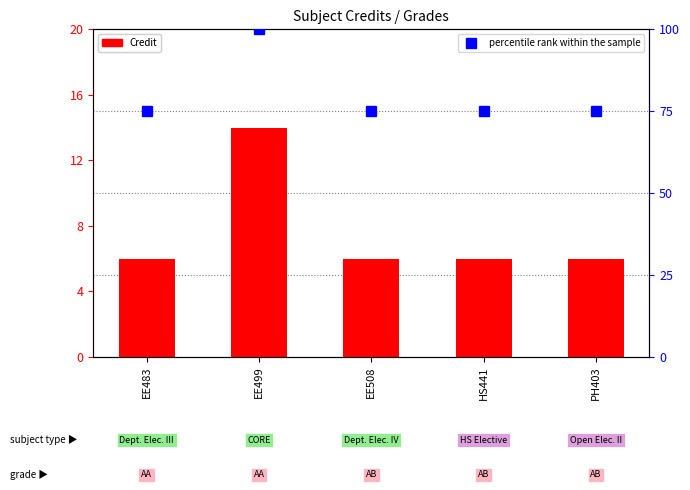

What is the greatest value displayed?

100